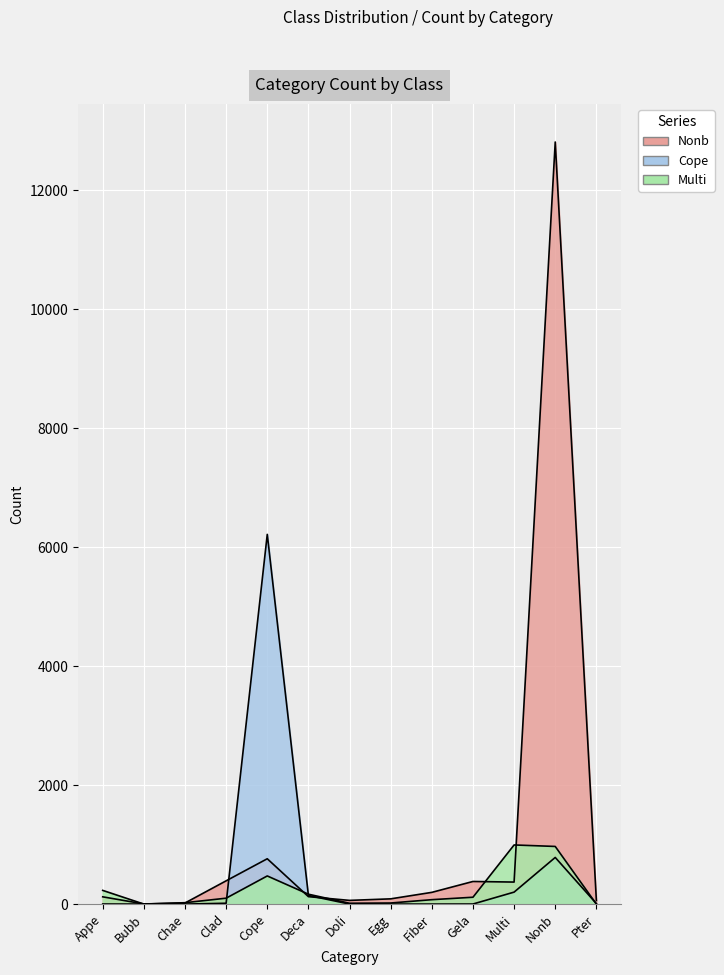

Where is Nonb nearest to the value 6407?

Cope